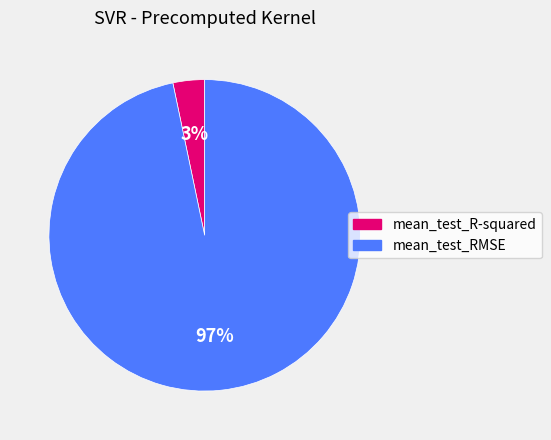

To the nearest percent, what portion does mean_test_RMSE represent?

97%